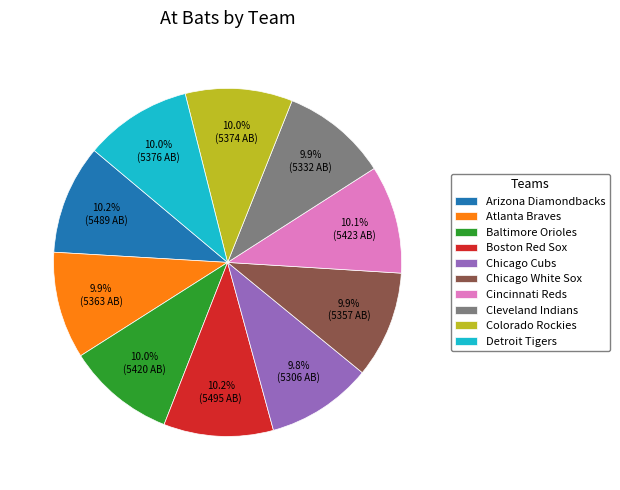

Is the sum of Cincinnati Reds and Chicago Cubs greater than half?

No